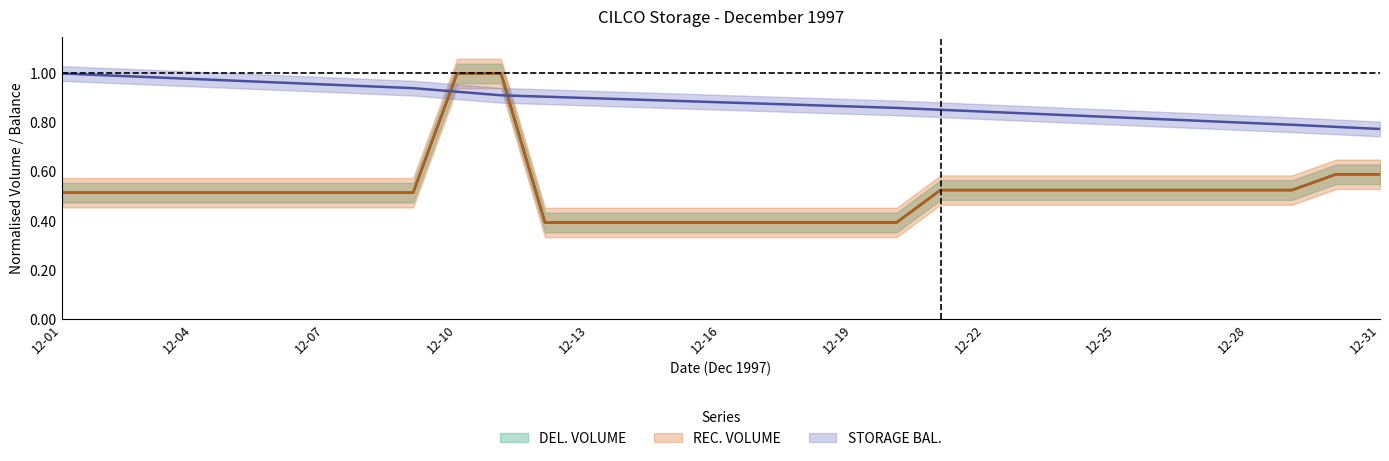

What is the minimum value for DEL. VOLUME?

0.4